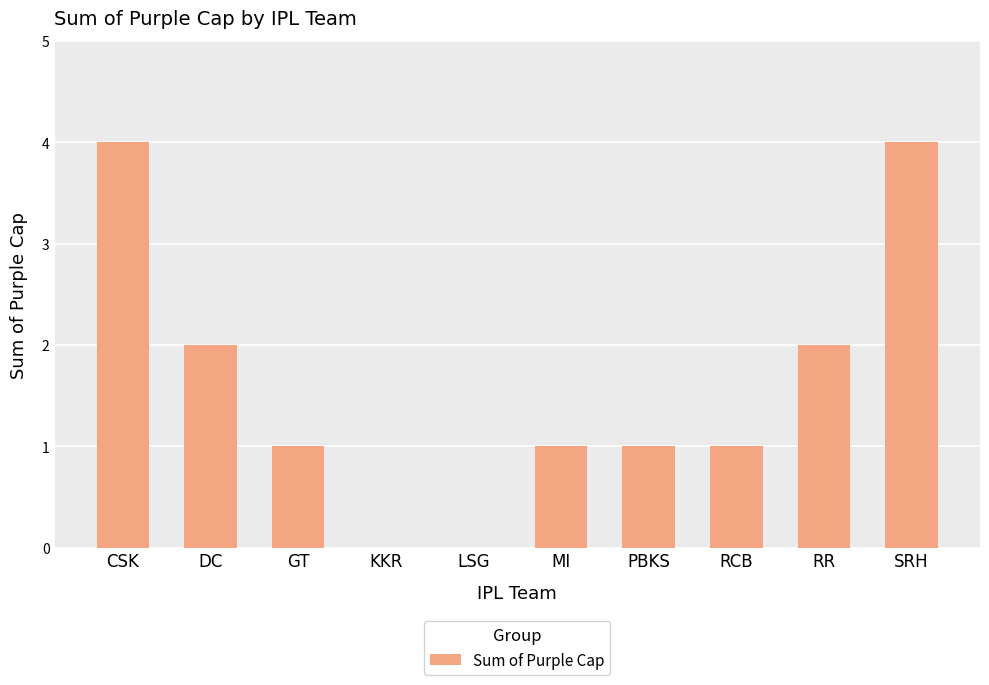

True or false: the data shows 0 at PBKS.

False